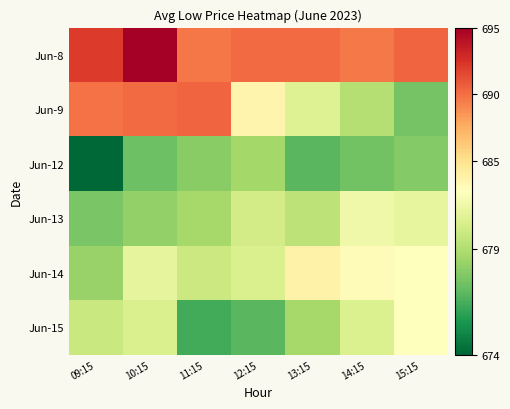

At 09:15, list the series in order from largest to smallest.

Jun-8, Jun-9, Jun-15, Jun-14, Jun-13, Jun-12